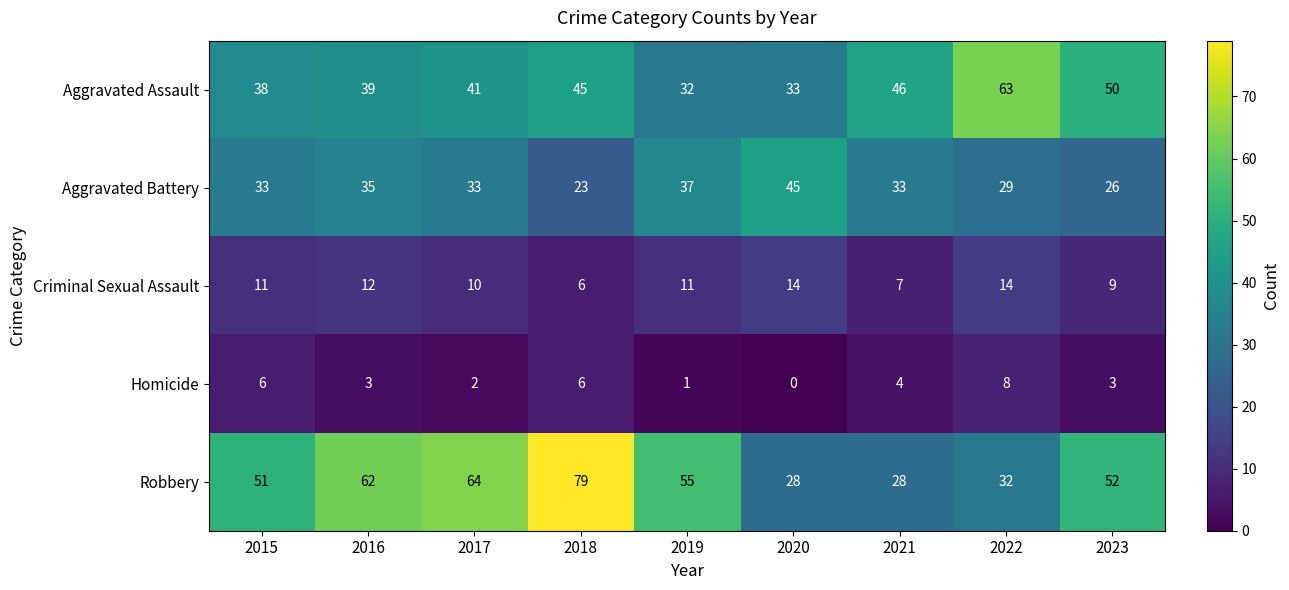

Is it true that Aggravated Assault equals 18 at 2020?

False